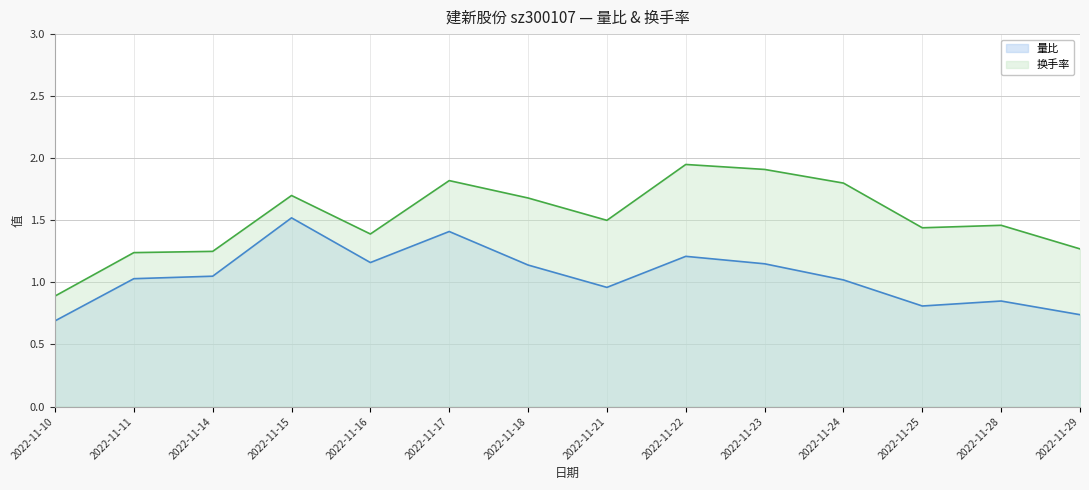

The 量比 series shows 0.9 at 2022-11-15. True or false?

False